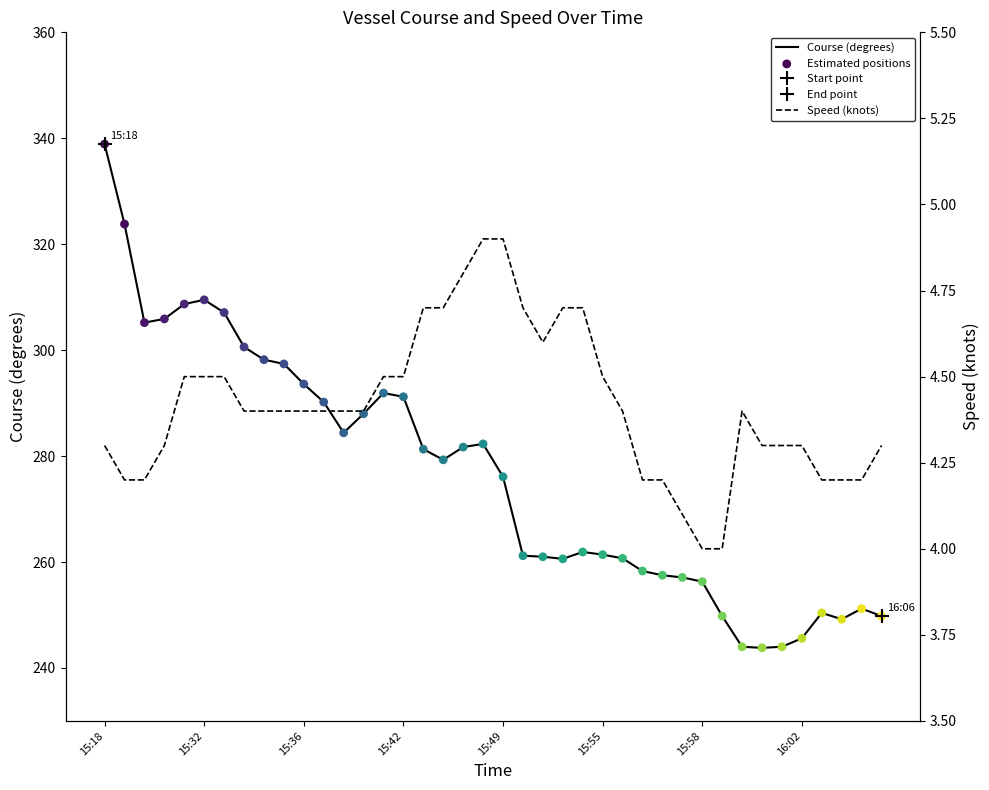

Which series has the largest Y range (max minus min)?

Course (degrees)